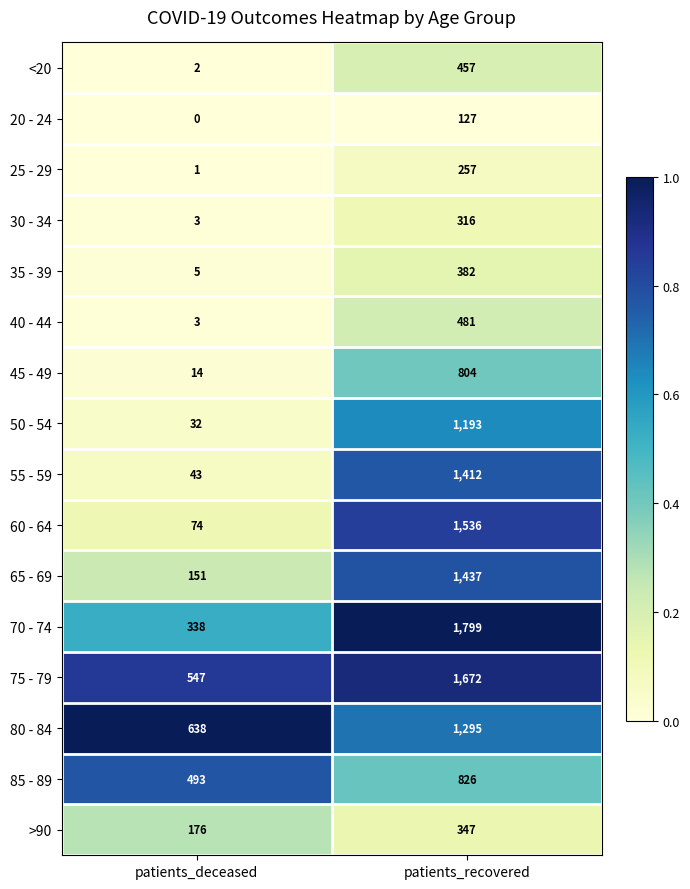

The <20 series shows 457 at patients_recovered. True or false?

True